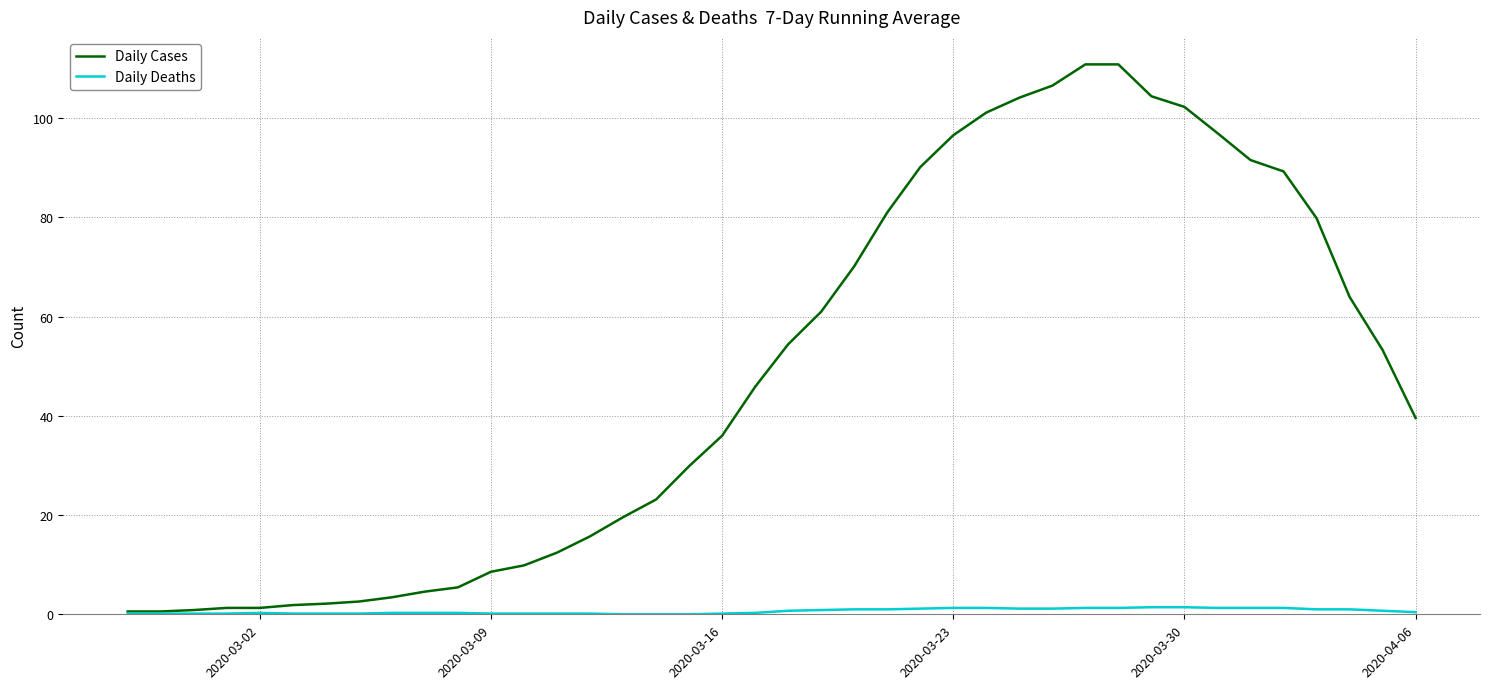

What is the minimum value for Daily Cases?

0.6